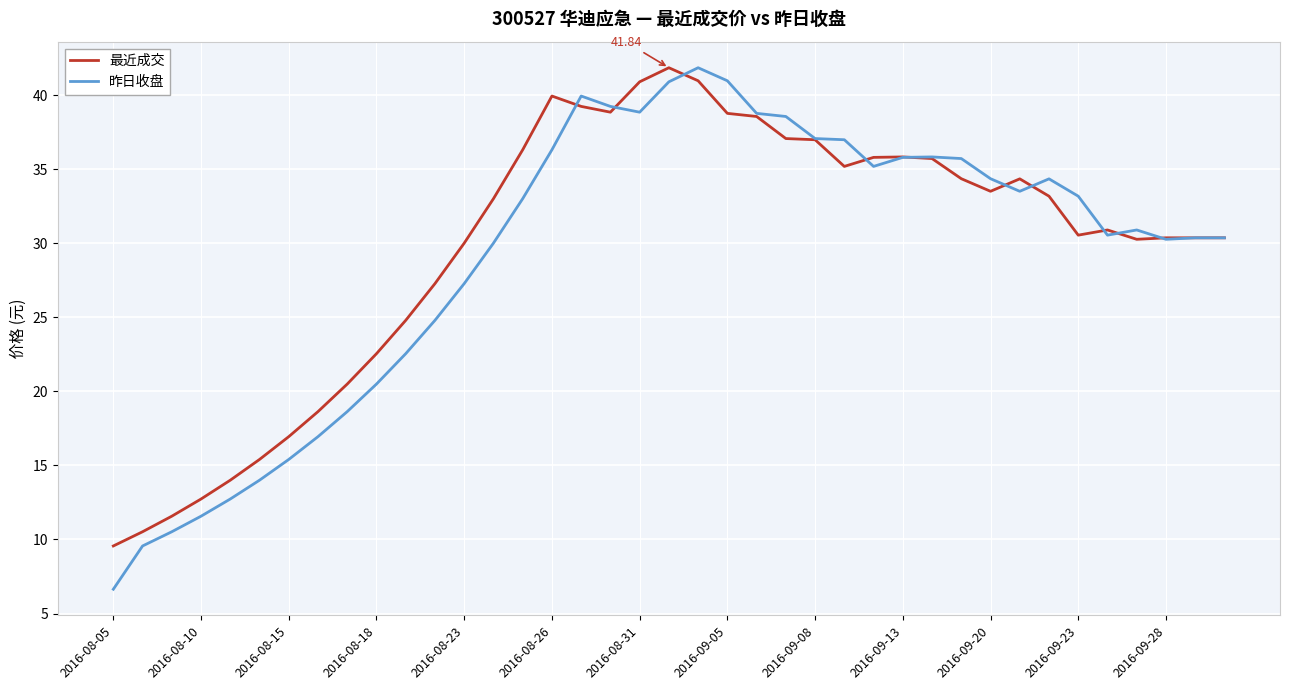

What are all the series names shown in the legend?

最近成交, 昨日收盘